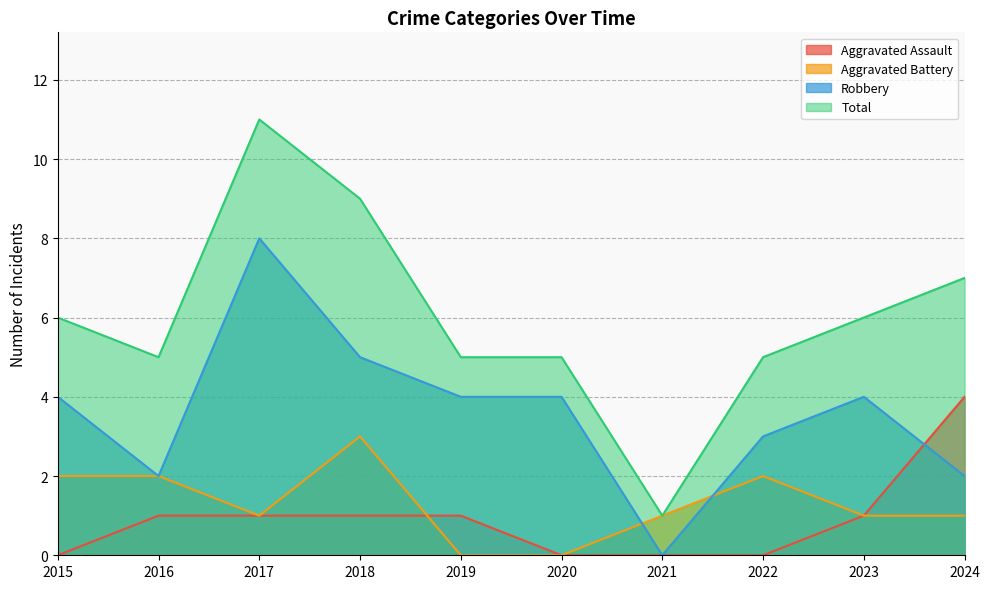

List the labels in order of Aggravated Assault value, smallest first.

2015, 2020, 2021, 2022, 2016, 2017, 2018, 2019, 2023, 2024